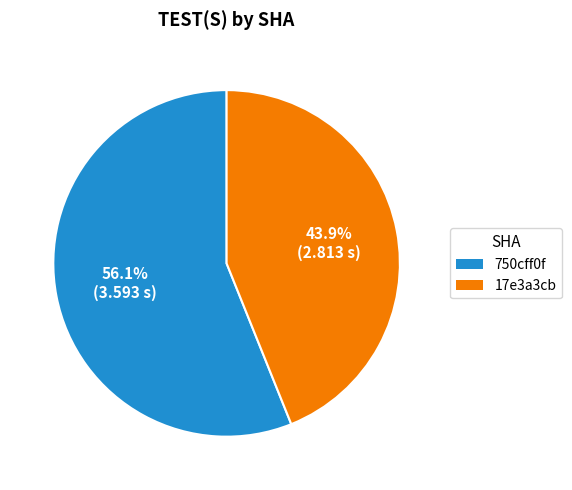

What is the total percentage of 750cff0f and 17e3a3cb?

100.0%